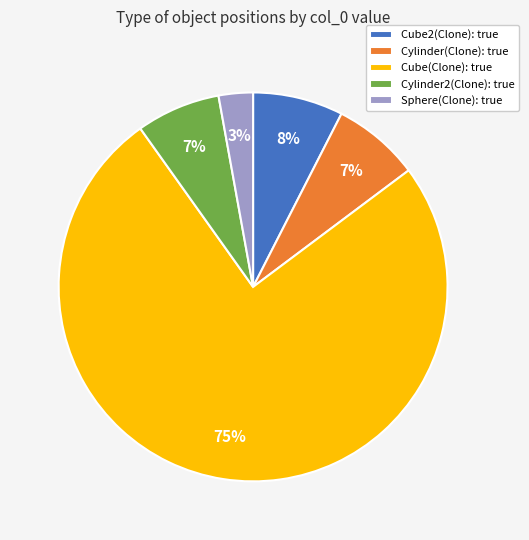

What is the smallest slice in the pie chart?

Sphere(Clone): true